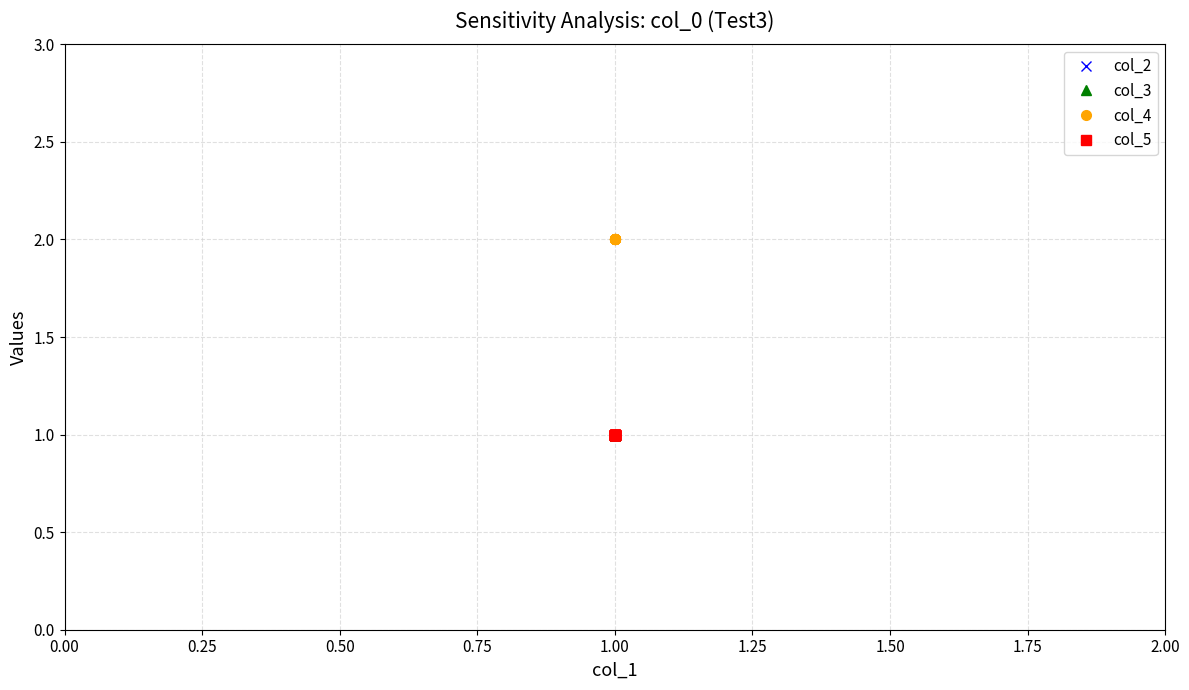

Does the chart display data point markers on the line(s)?

Yes